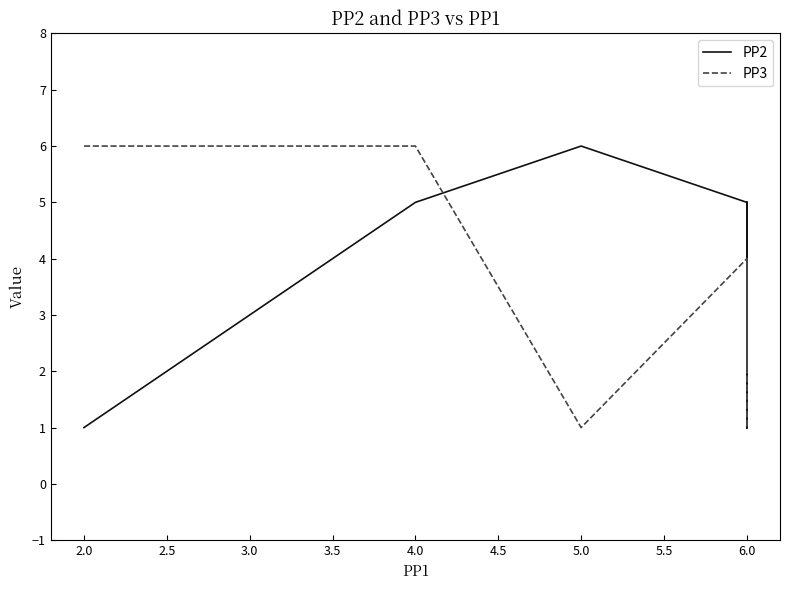

True or false: PP2 and PP3 intersect in this chart.

True